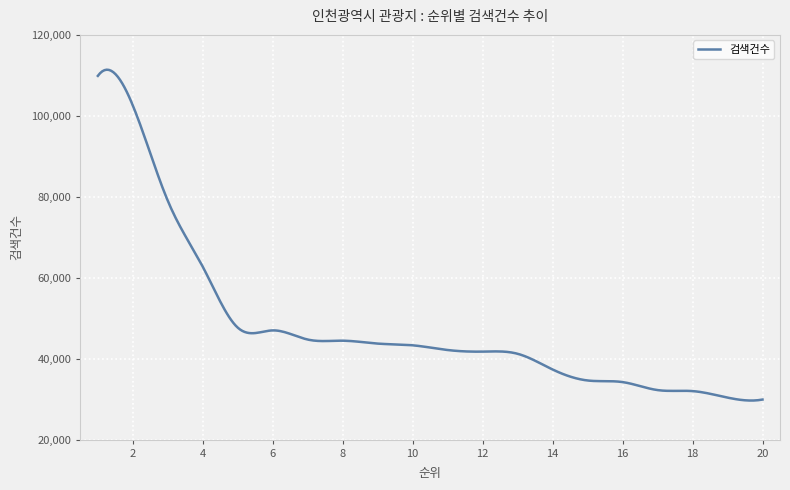

What is the smallest value displayed?

29657.8